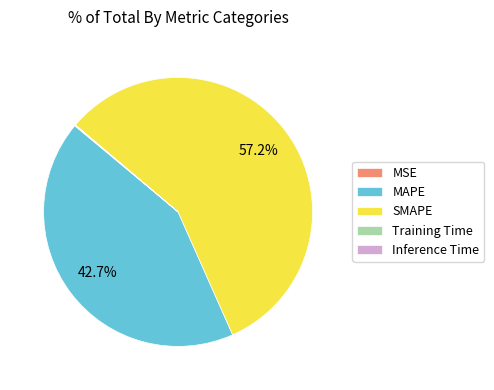

To the nearest percent, what portion does MAPE represent?

43%